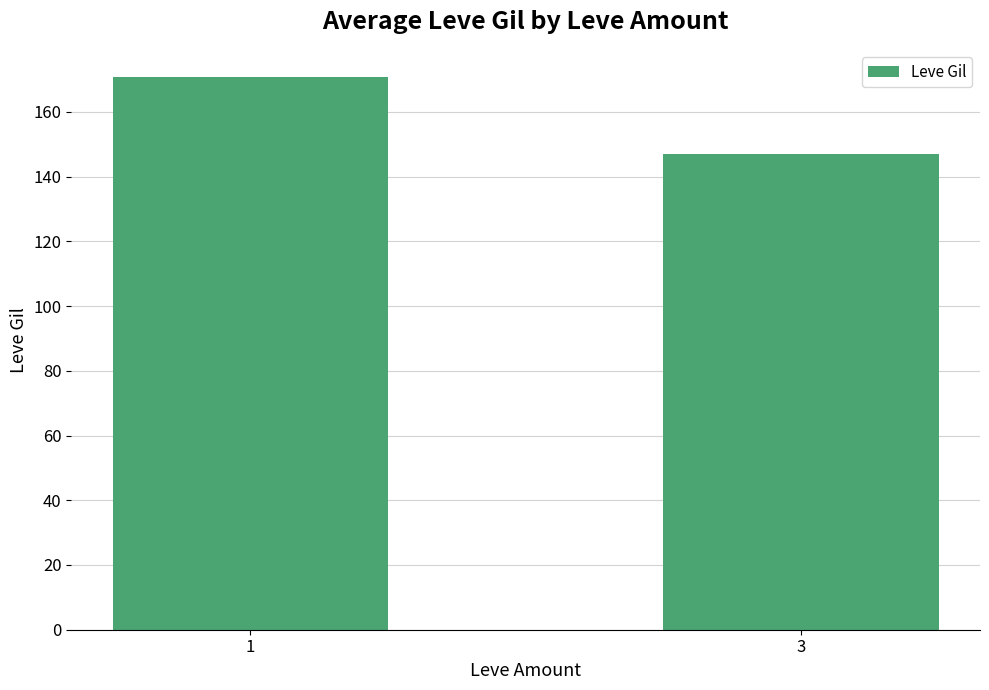

Which category has the highest value across all series?

1